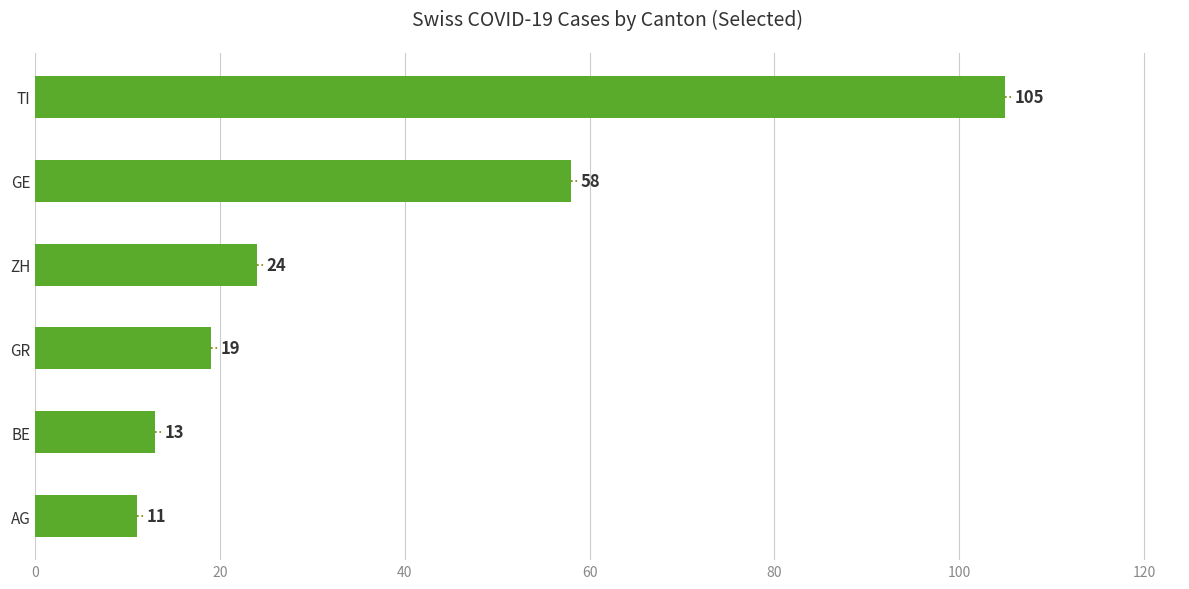

Is it true that the value at BE is 18?

False